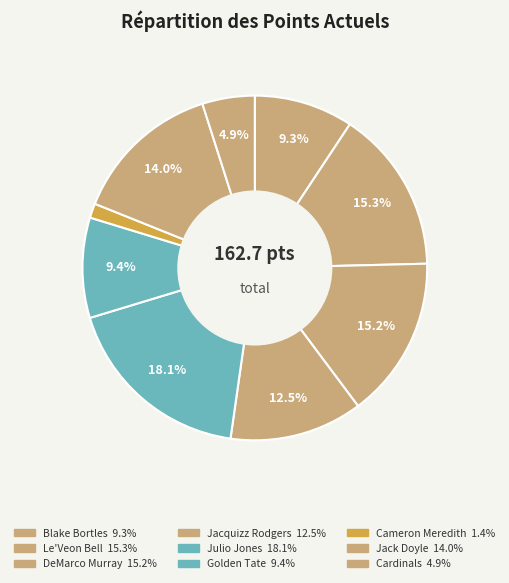

Which slice is the smallest?

Cameron Meredith